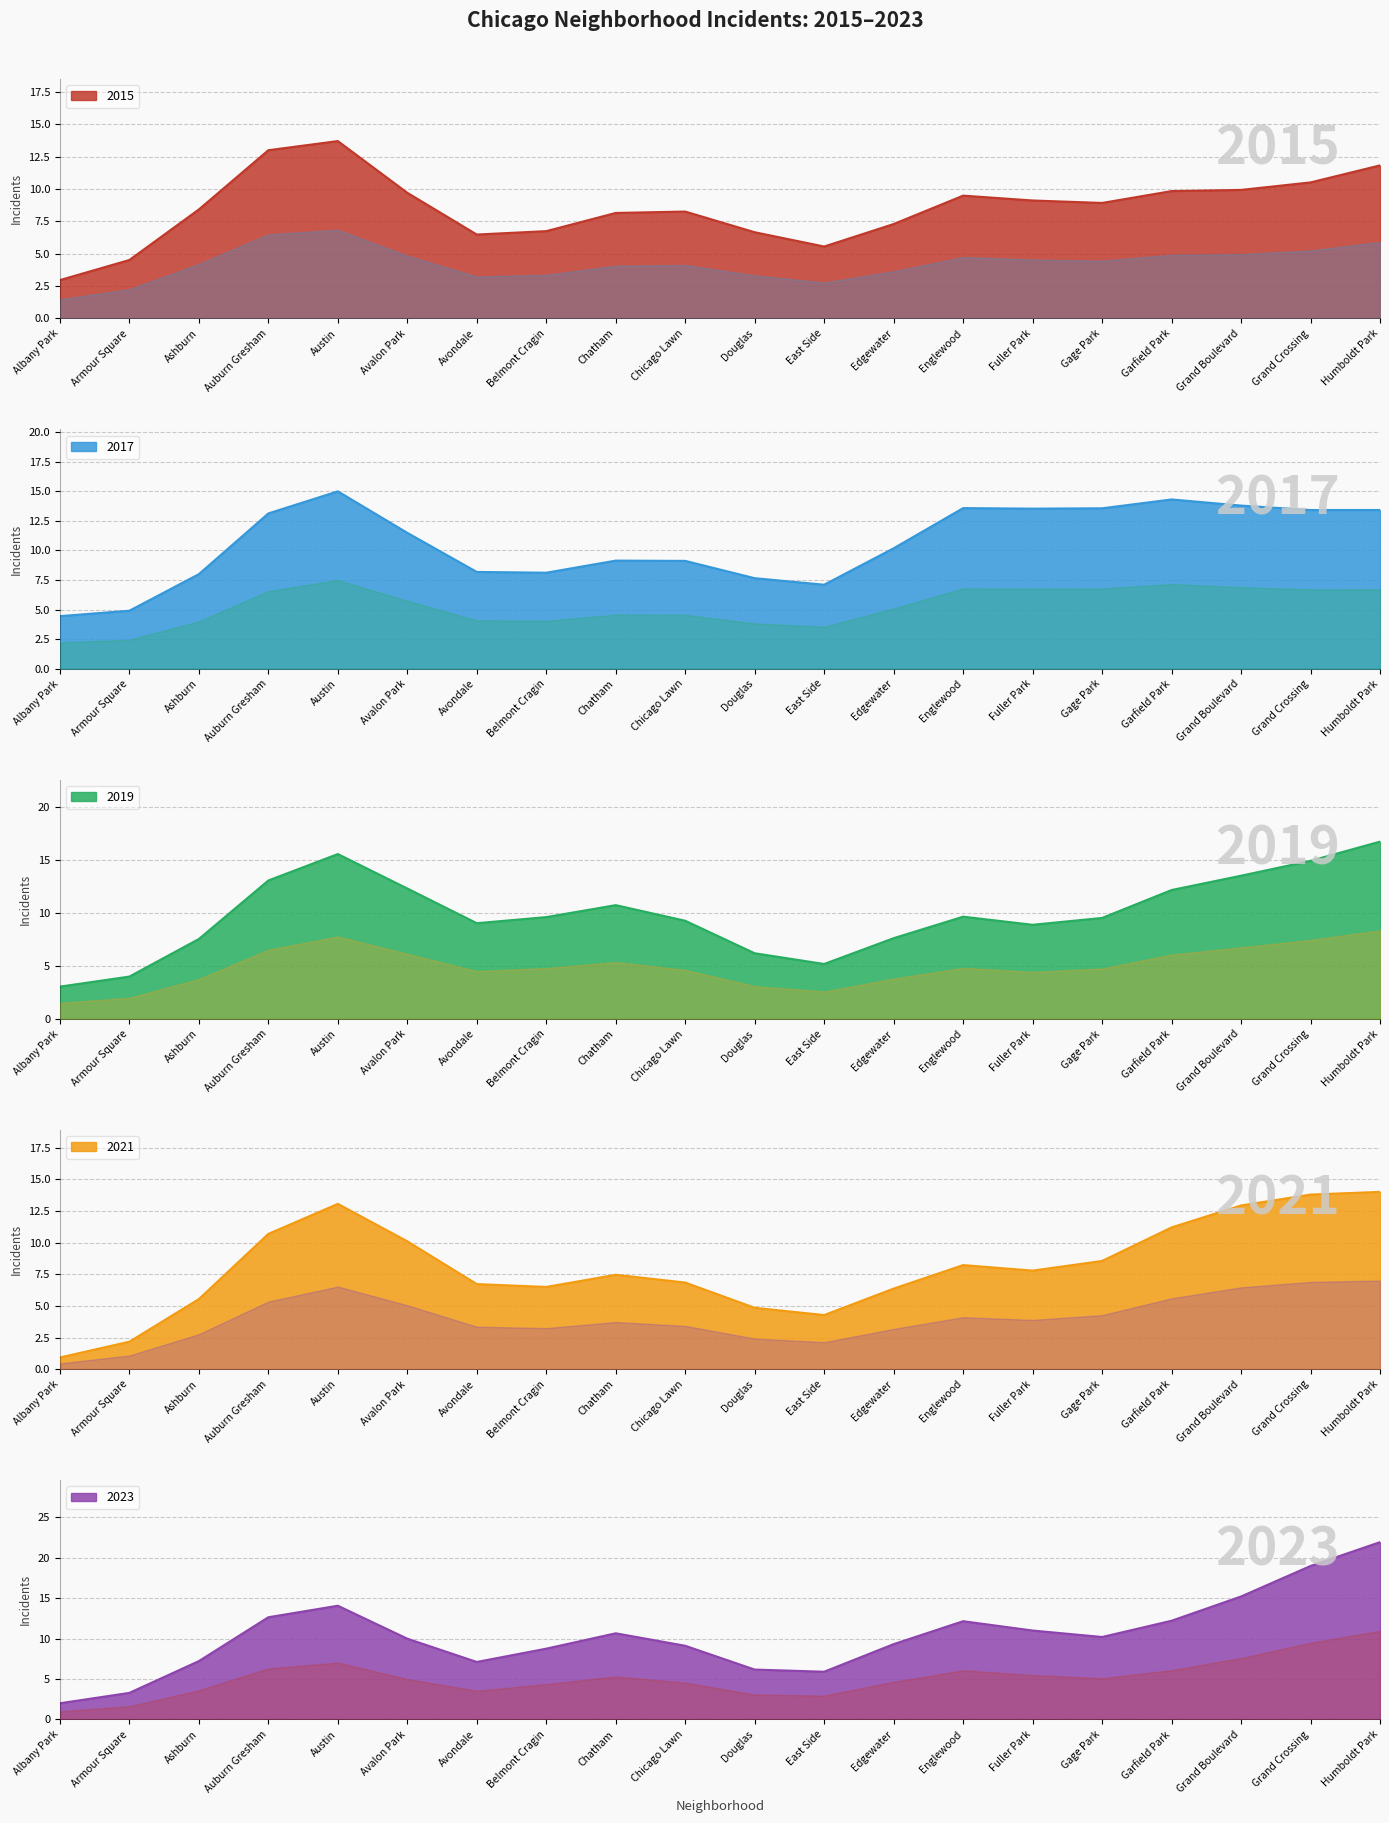

Between which two adjacent categories do 2015 and 2019 first intersect?

Albany Park and Armour Square